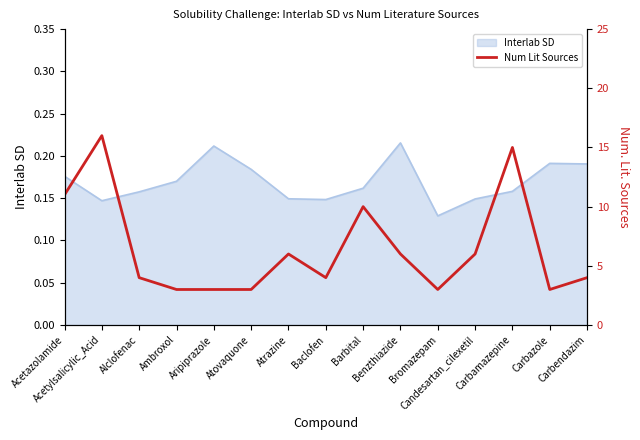

True or false: there are more than 1 points higher than both neighbors.

True